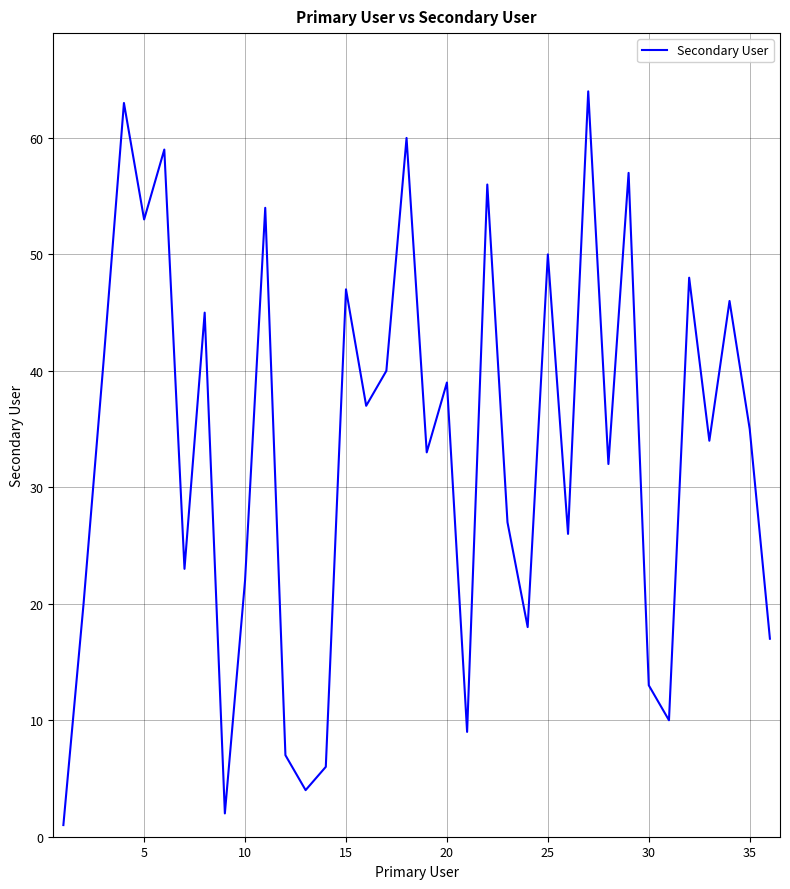

What is the greatest value displayed?

64